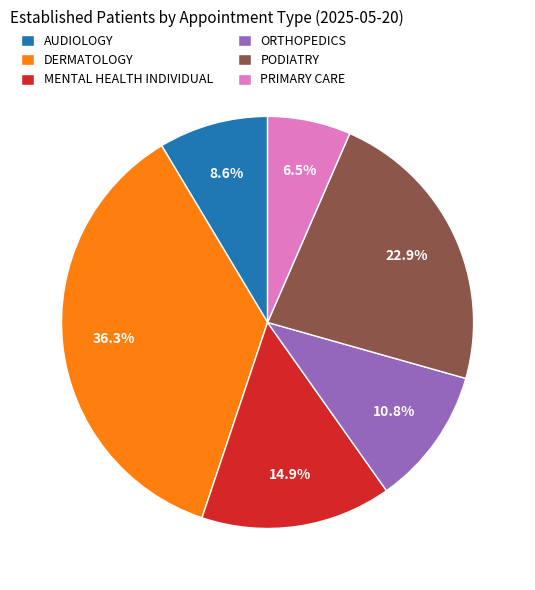

Is the sum of DERMATOLOGY and PODIATRY greater than half?

Yes